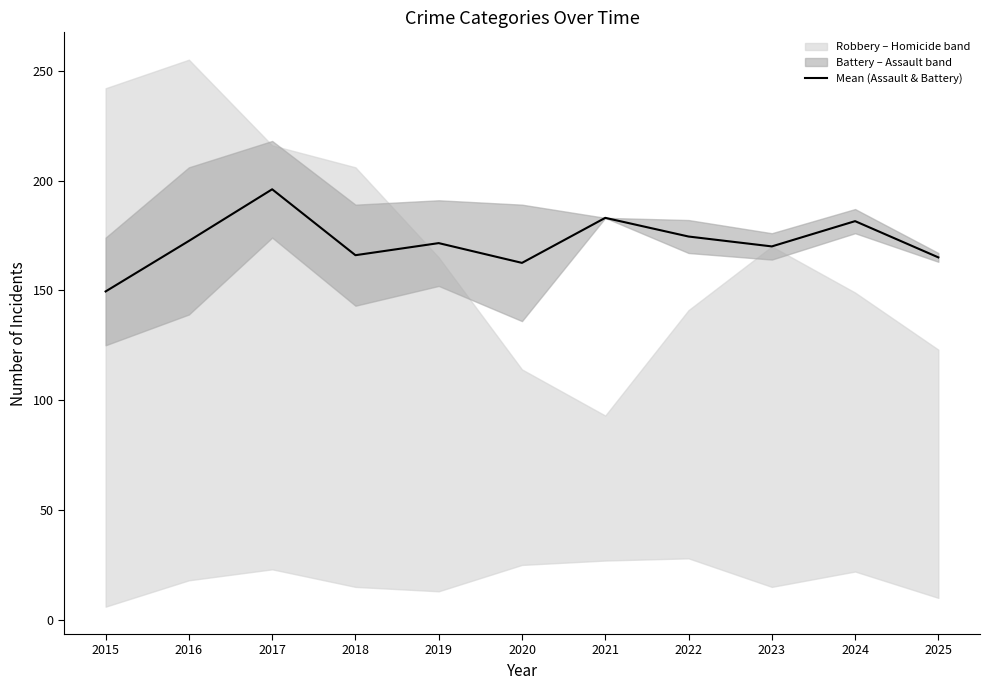

How many lines are shown in the chart?

1